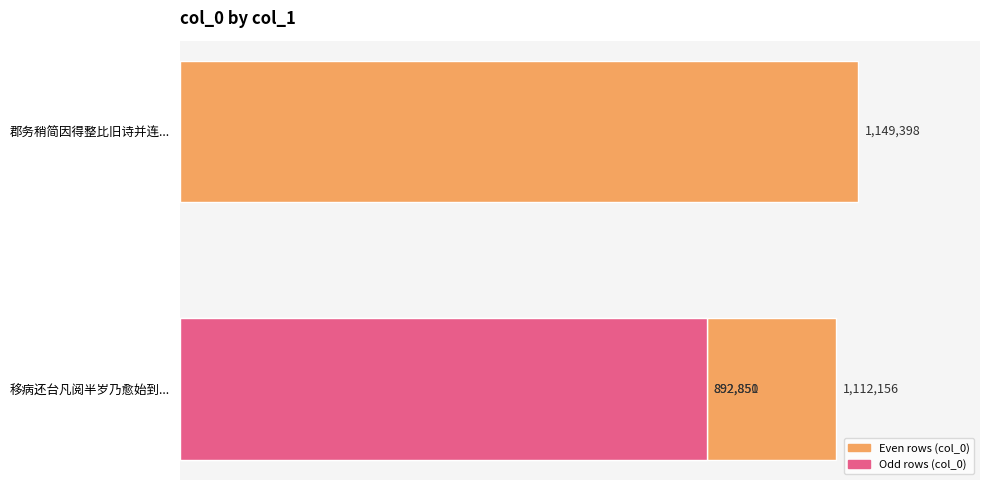

True or false: the data shows 576140 at 0.6.

False